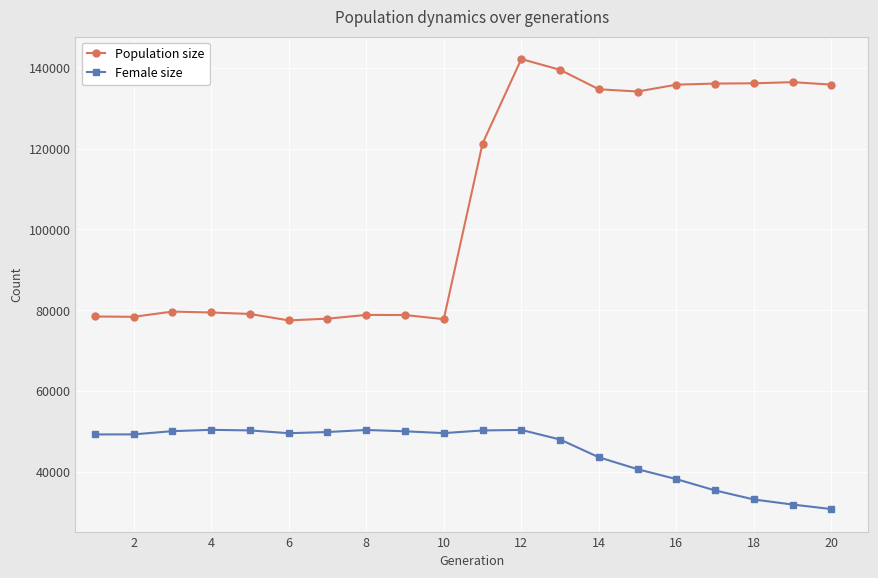

What is the value of the Population size point at the 17th from the left?

136153